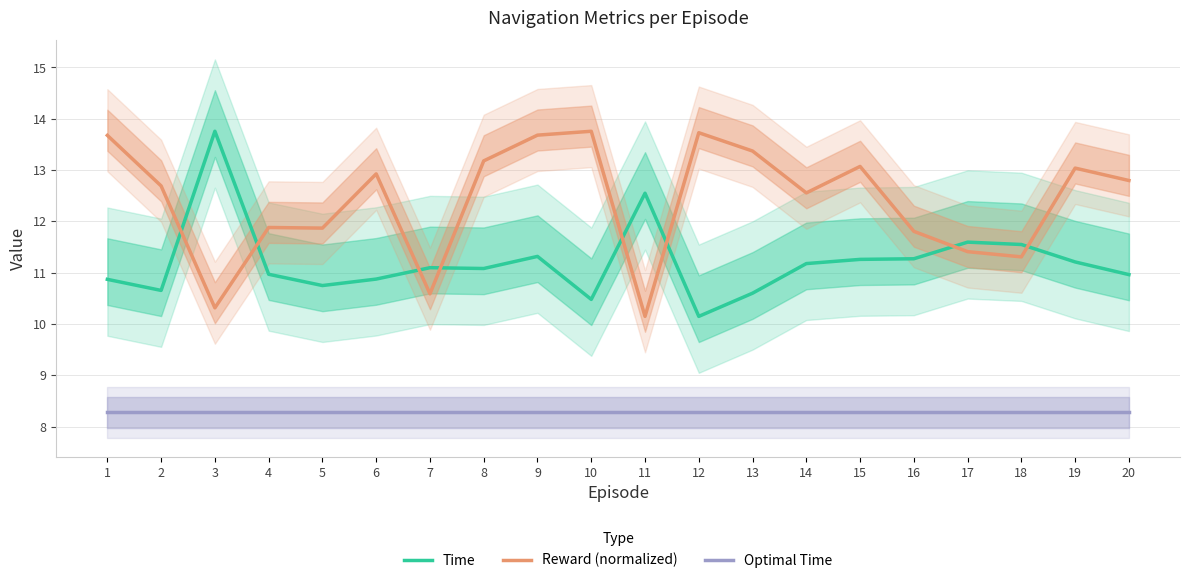

List the series in order of their peak value, lowest first.

Optimal Time, Time, Reward (normalized)